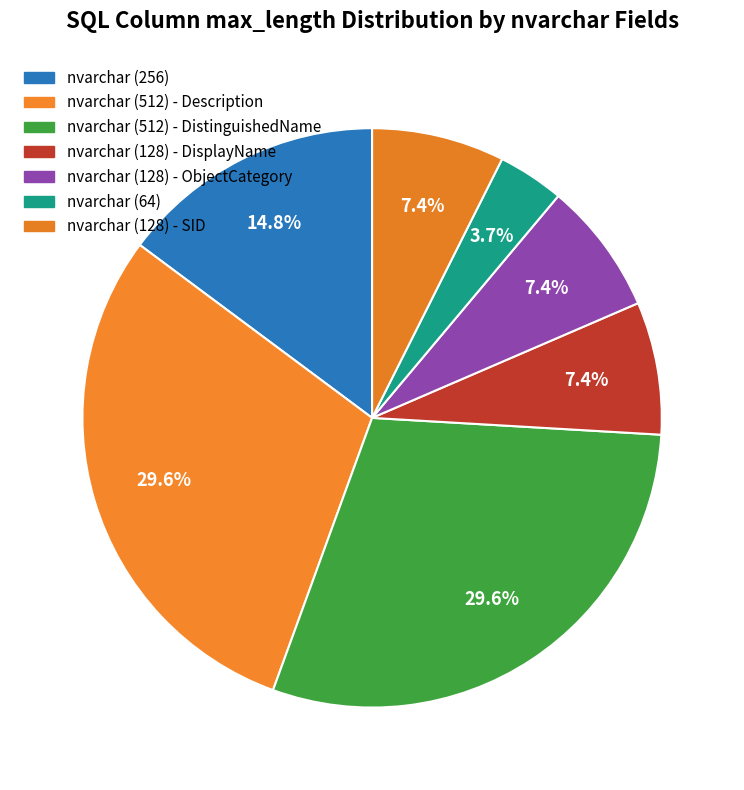

Which category has the biggest portion of the pie?

nvarchar (512) - Description